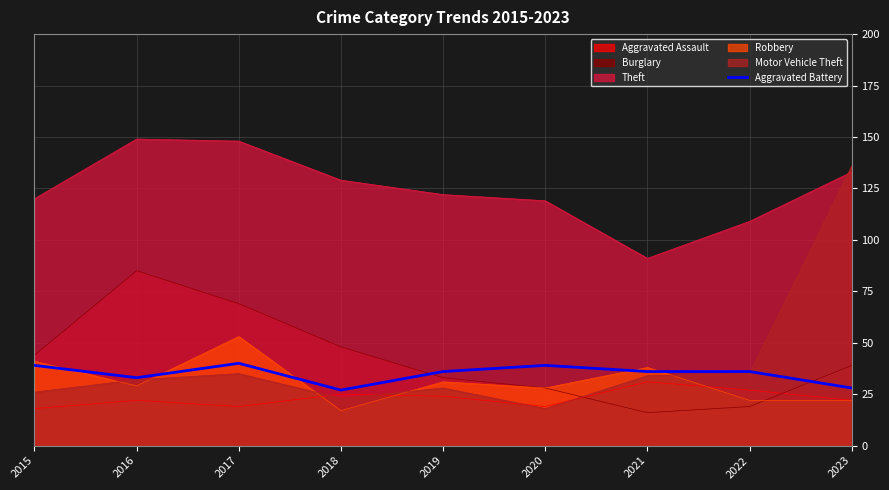

What is the average value?

35